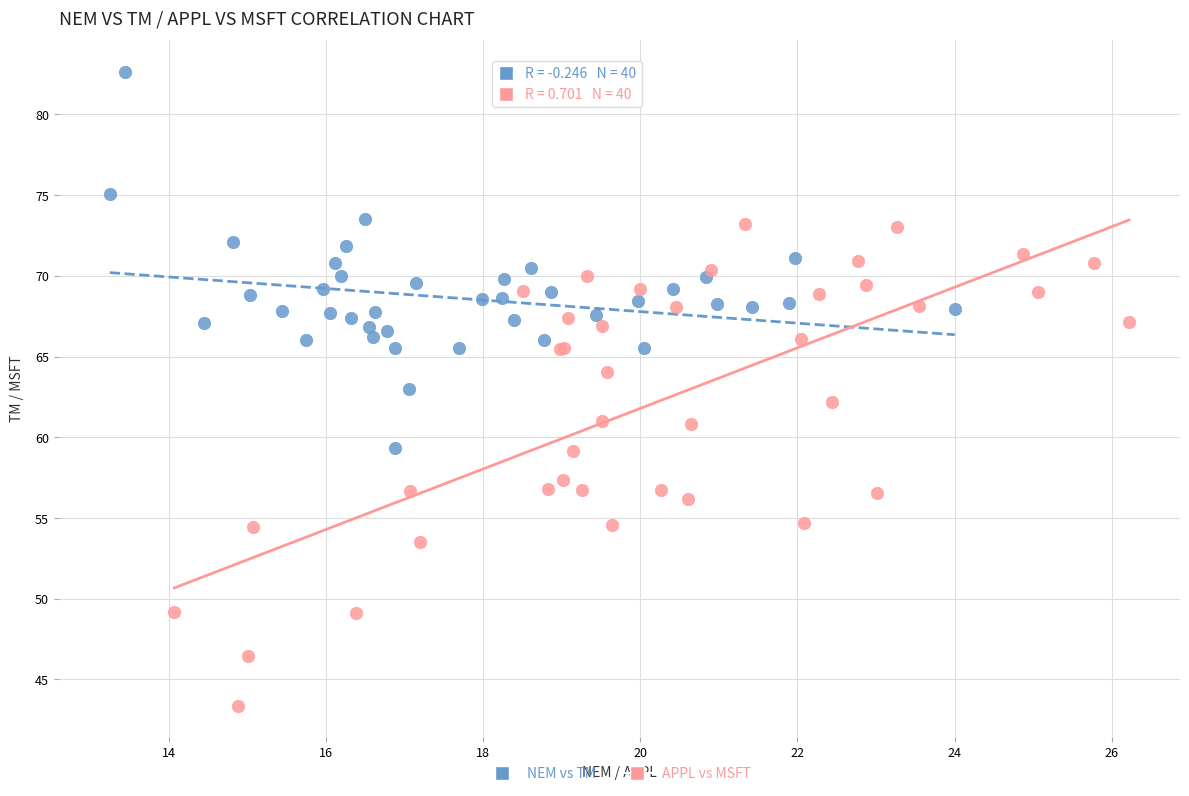

Which series has the largest Y range (max minus min)?

APPL vs MSFT